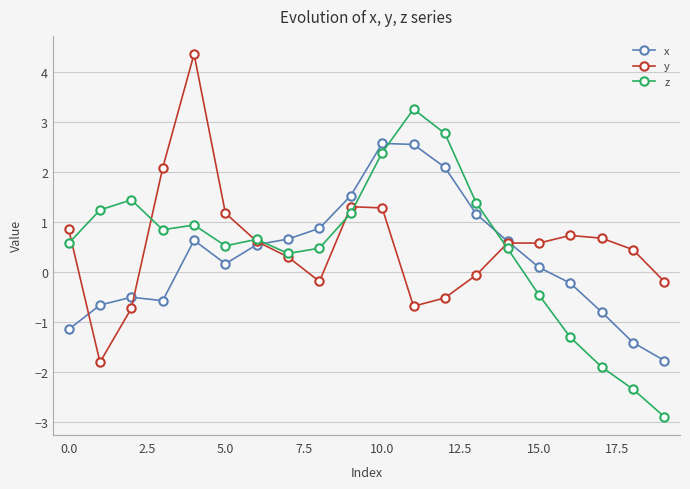

What is the minimum value shown in the chart?

-2.9